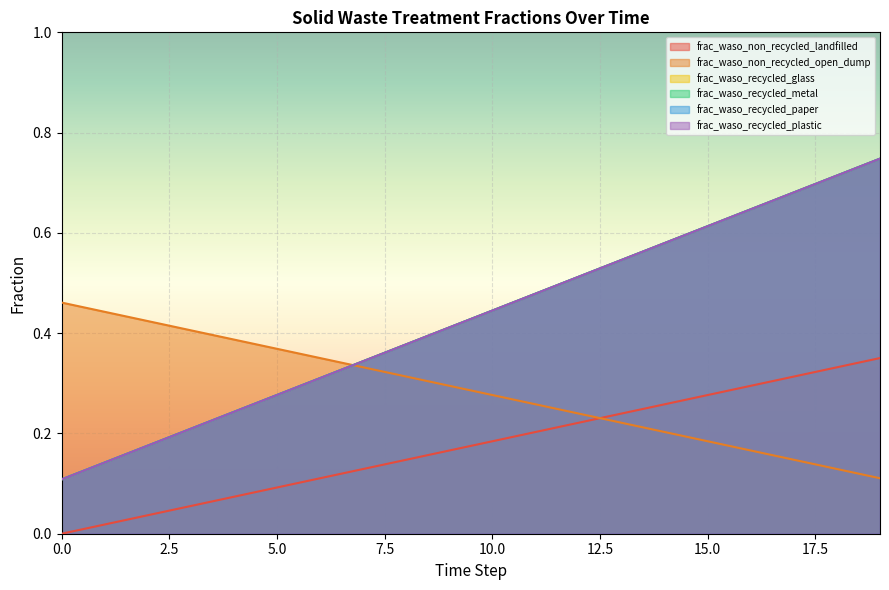

Which series has the largest range (max minus min)?

frac_waso_recycled_glass